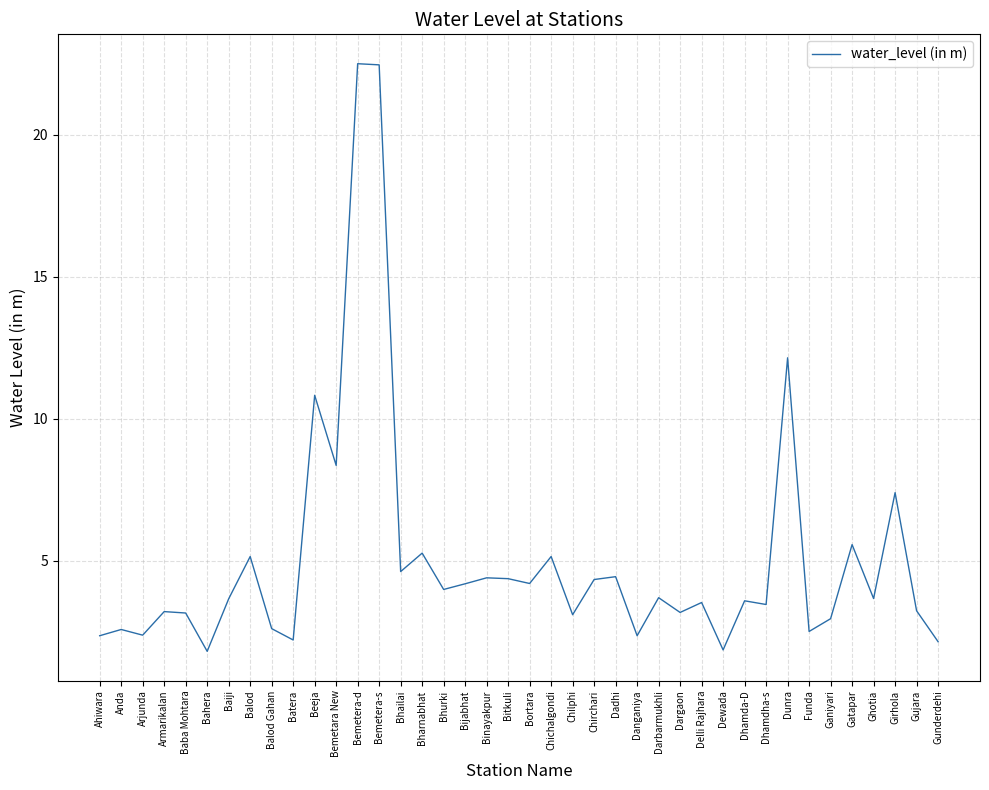

What is the change in value from Dhamda-D to Girhola?

+3.8